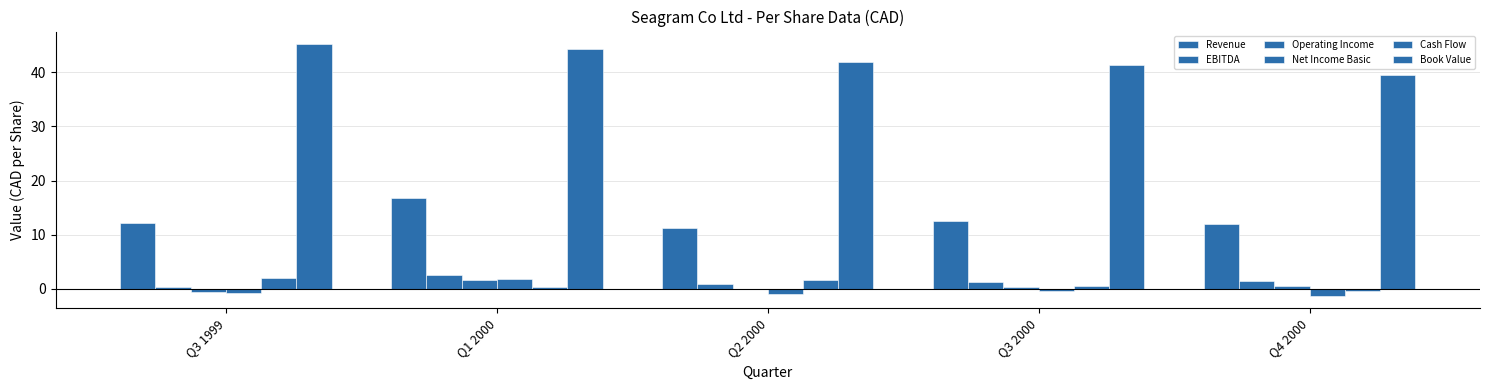

Which series has the largest range (max minus min)?

Book Value